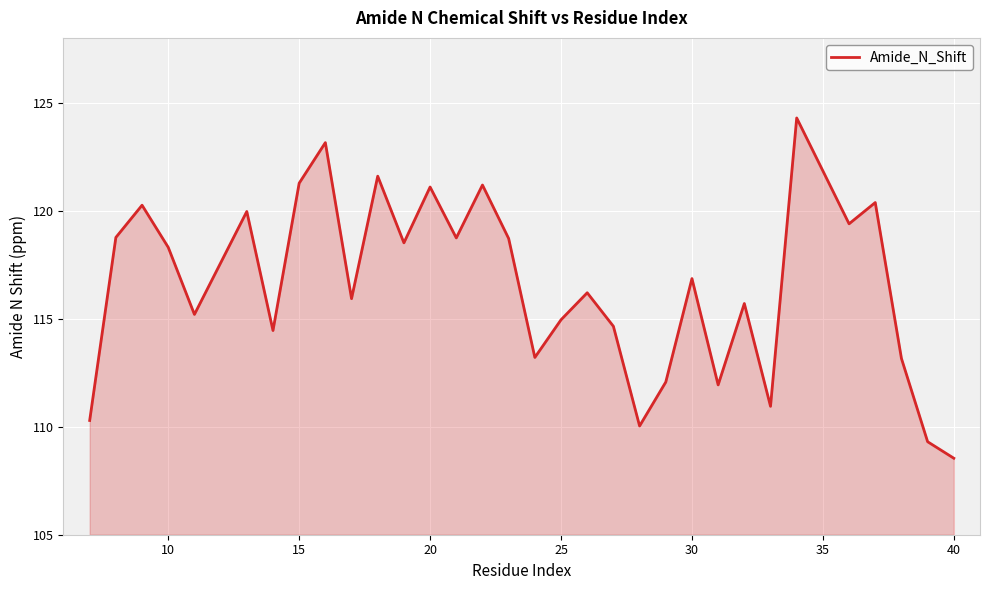

What is the smallest value displayed?

108.5